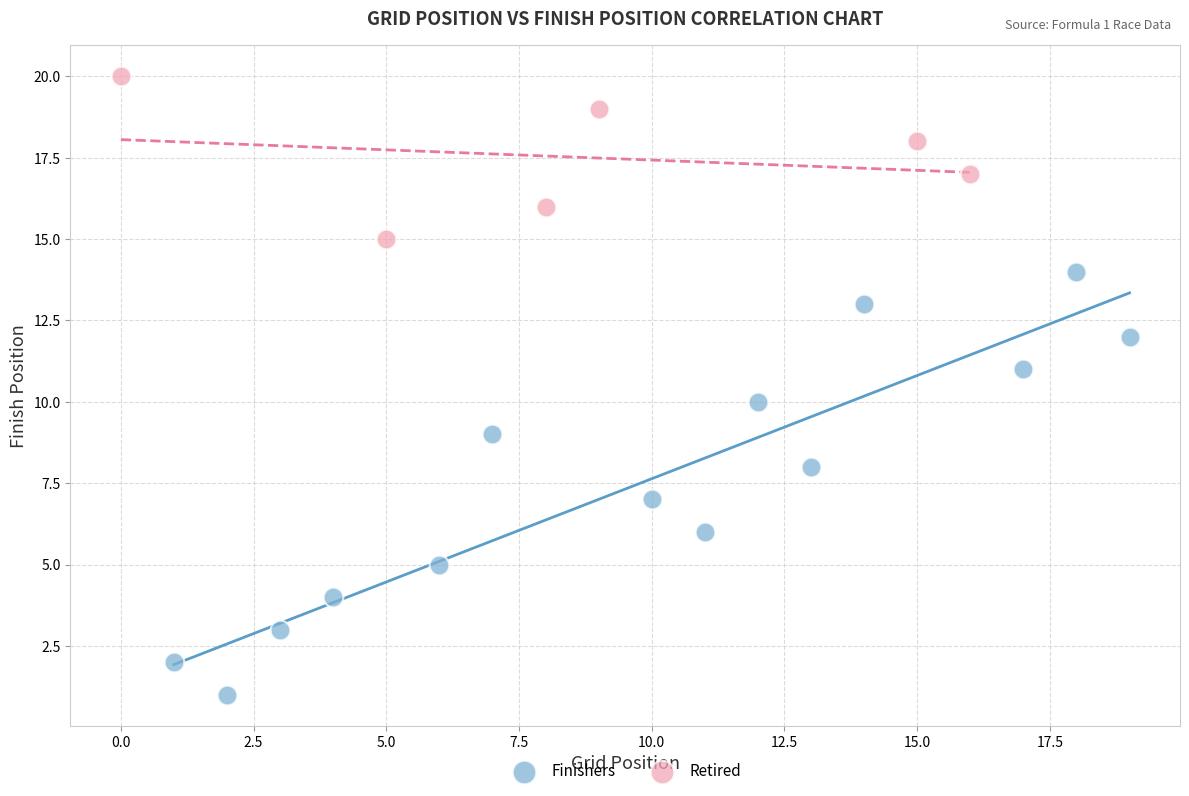

Which series reaches the minimum Y coordinate?

Finishers